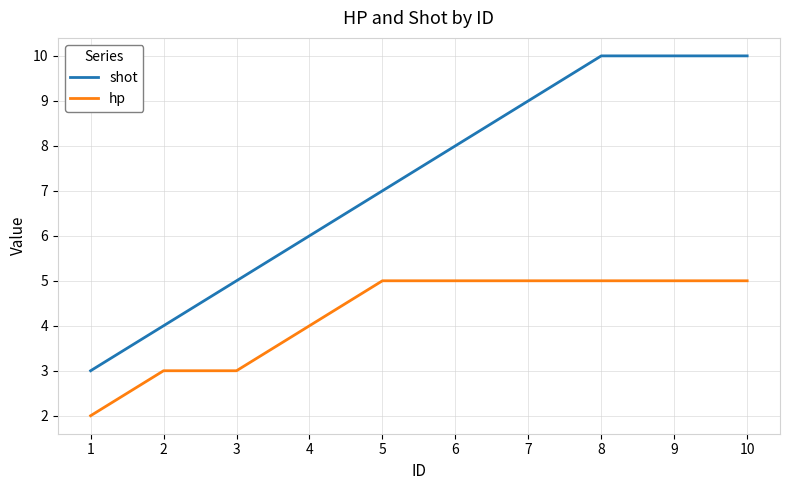

The shot series shows 9 at 7. True or false?

True